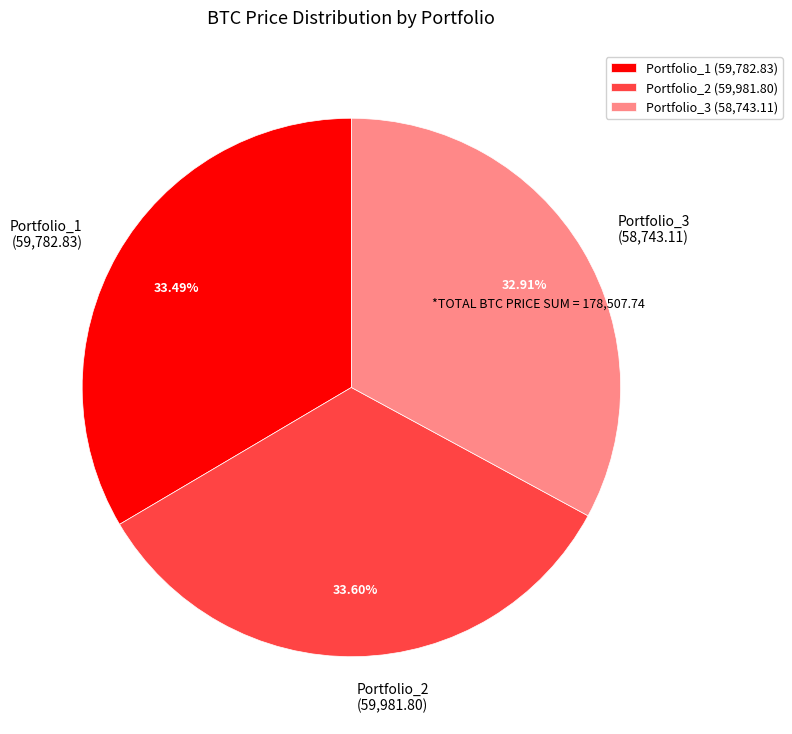

The Portfolio_2 slice represents 34% of the pie. True or false?

True